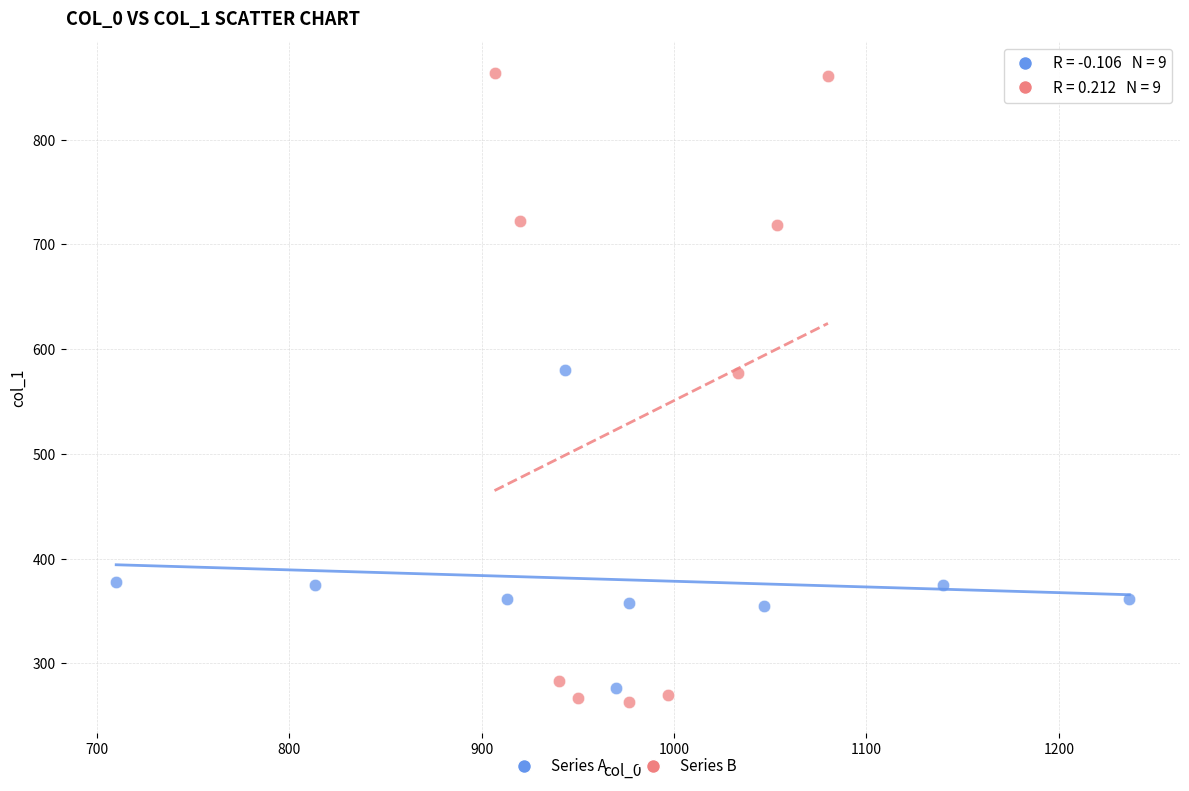

Which series has the largest Y range (max minus min)?

Series B